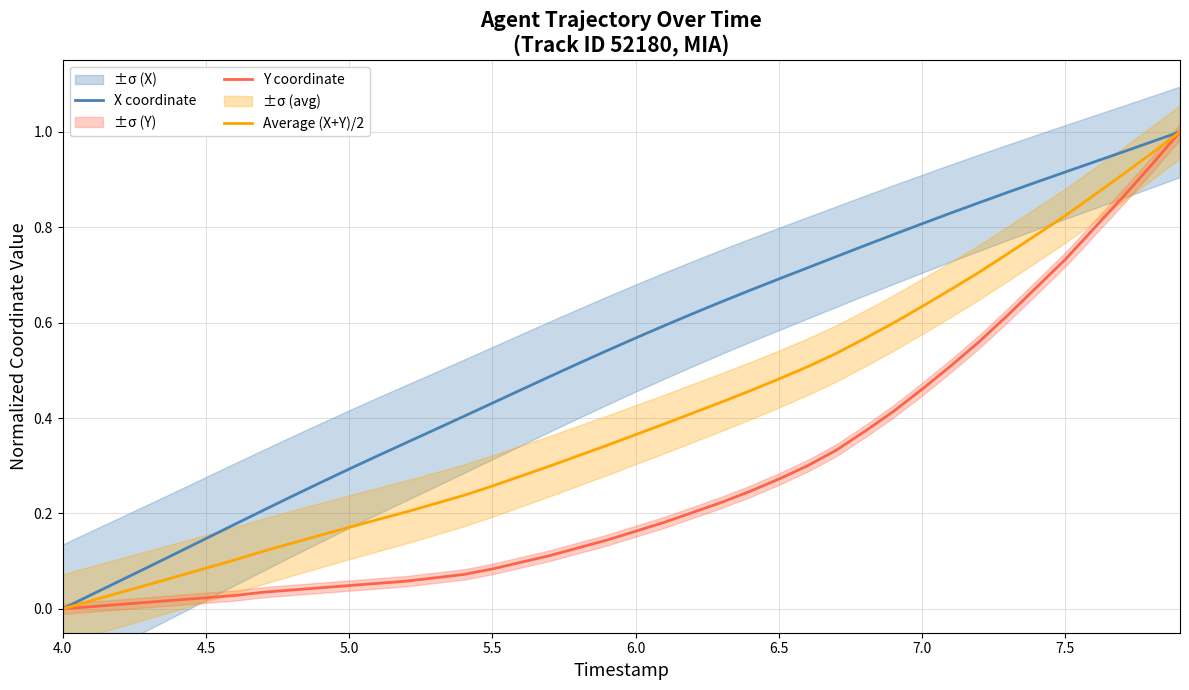

How many lines are shown in the chart?

3